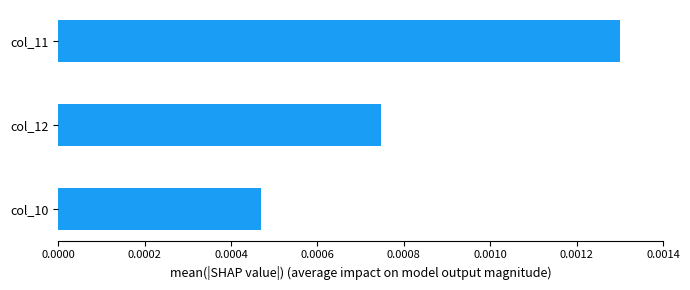

Which label corresponds to the largest value in the chart?

col_11